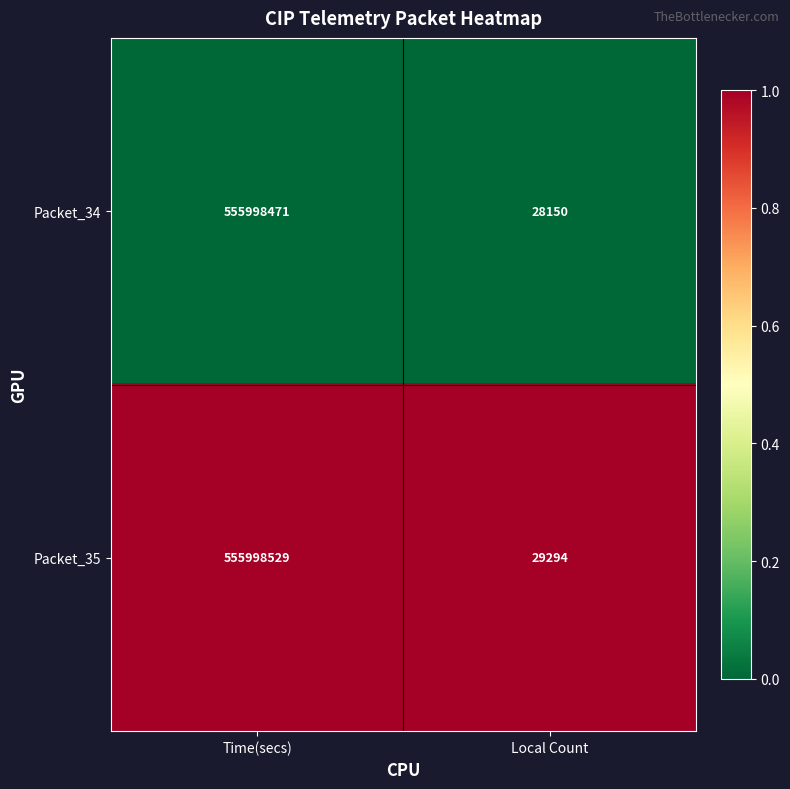

Reading left to right, transcribe all the data shown in this chart.

Packet_34: 555998471	28150
Packet_35: 555998529	29294